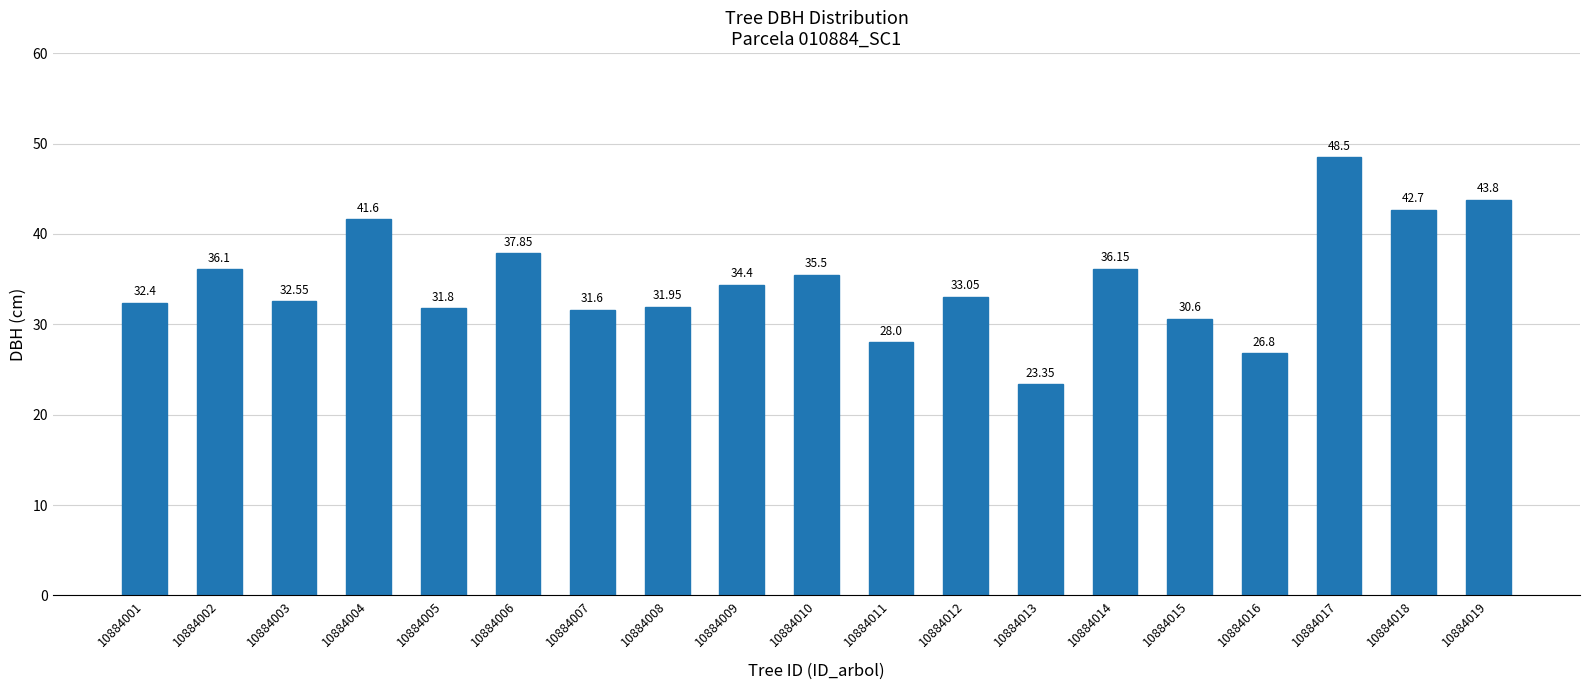

The chart shows a value of 34.4 at 10884009. True or false?

True